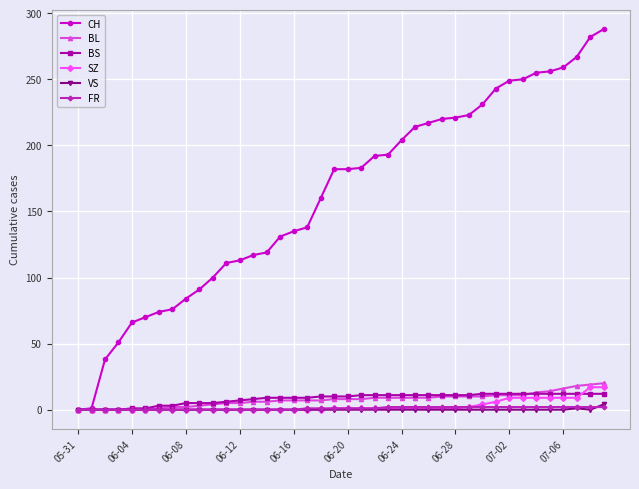

What is the highest value of the BL series?

20